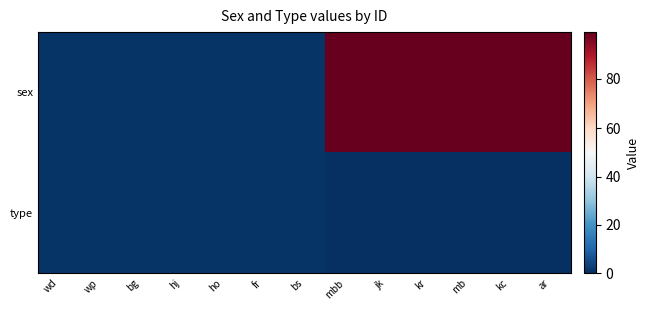

Reading right to left, extract all data points from this chart.

sex: ar=99	kc=99	mb=99	kr=99	jk=99	mbb=99	bs=1	fr=1	ho=1	hj=1	bg=1	wp=1	wd=1
type: ar=0	kc=0	mb=0	kr=0	jk=0	mbb=0	bs=1	fr=1	ho=1	hj=1	bg=1	wp=1	wd=1